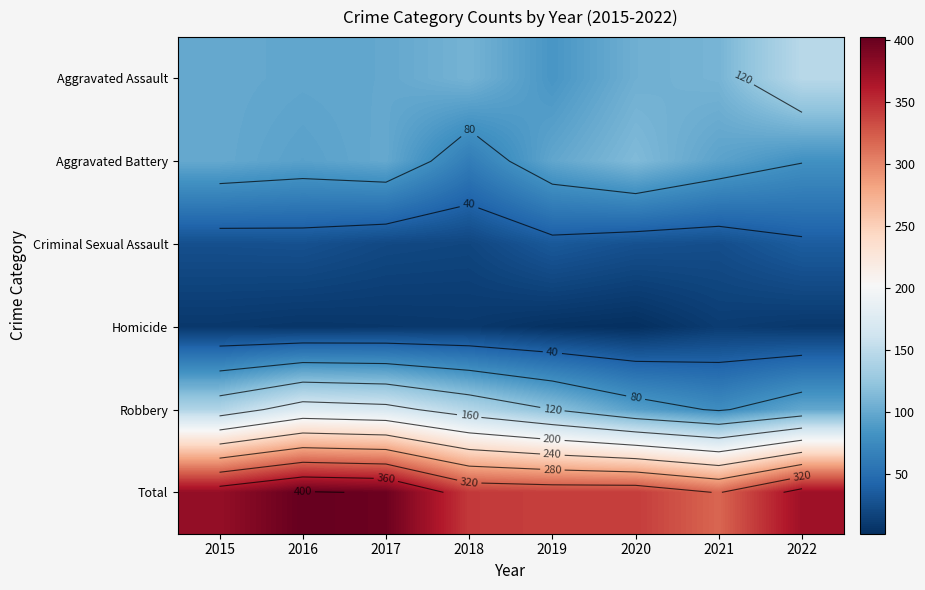

What is the maximum value shown in the chart?

402